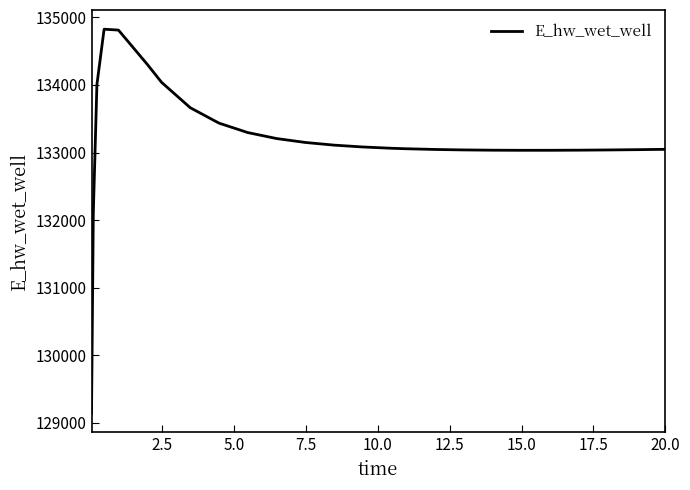

What is the difference between the maximum and minimum values?

5681.3